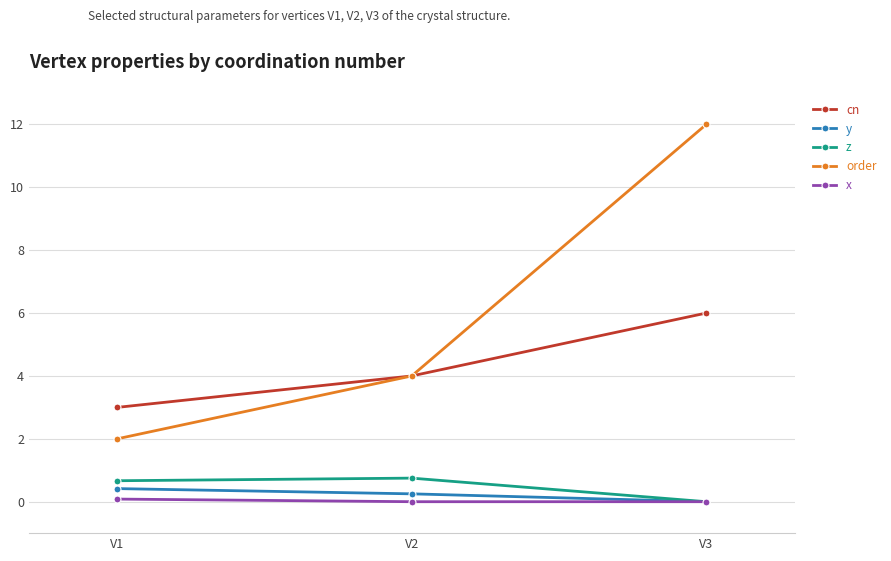

Rank the series by their maximum value, from highest to lowest.

order, cn, z, y, x